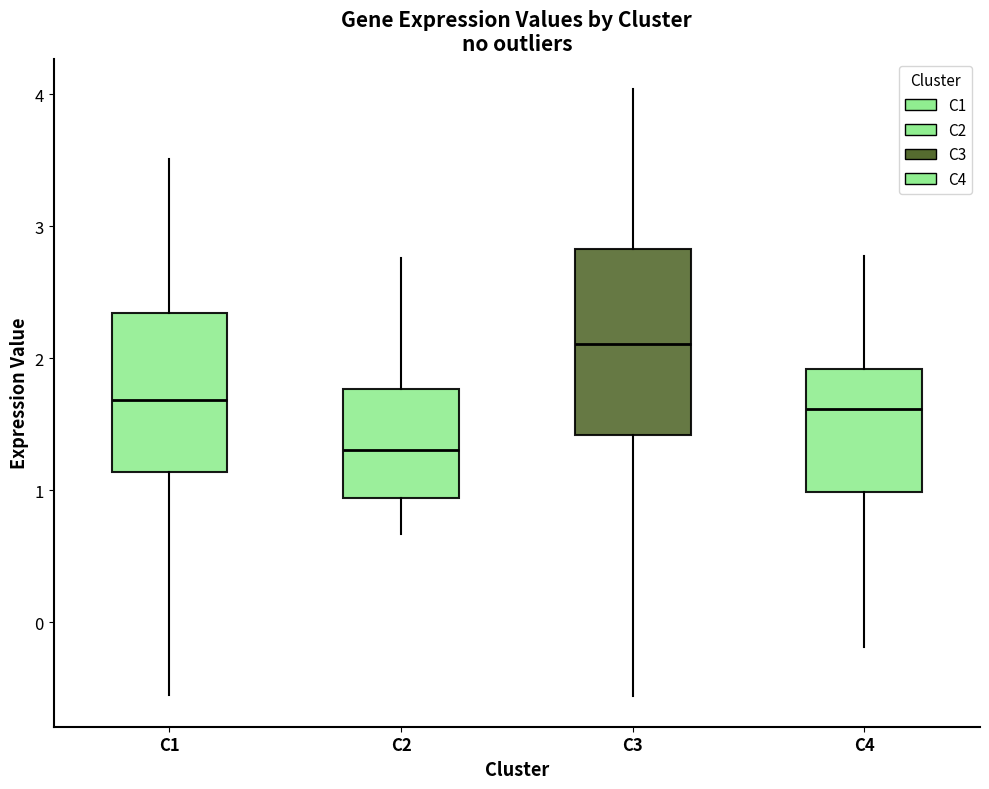

Reading left to right, read every box against the y-axis: the position of its median line, the range the box covers, and the ends of its whiskers. The values are not printed on the chart, so give them approximately, as read against the axis.

C1: median 1.7, box 1.1 to 2.3, whiskers -0.5 to 3.5
C2: median 1.3, box 0.9 to 1.8, whiskers 0.7 to 2.8
C3: median 2.1, box 1.4 to 2.8, whiskers -0.6 to 4.0
C4: median 1.6, box 1.0 to 1.9, whiskers -0.2 to 2.8